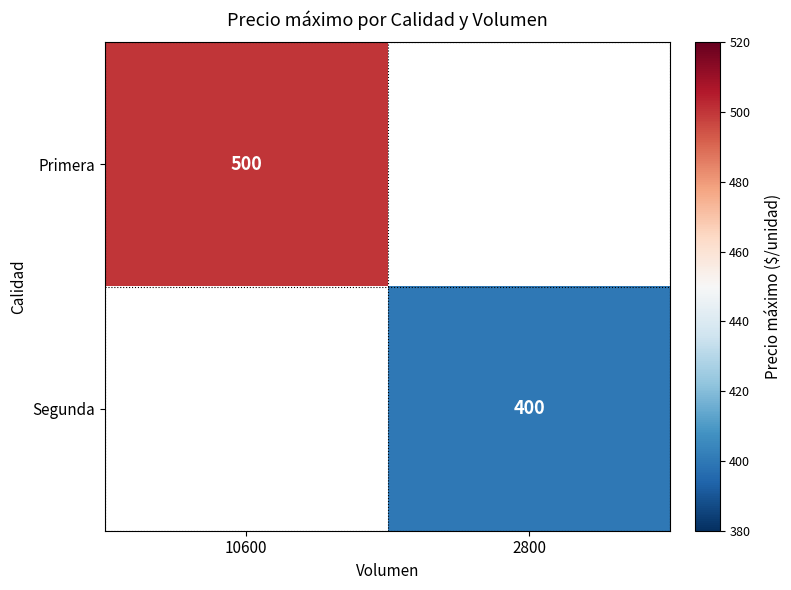

The Primera series shows 500 at 10600. True or false?

True